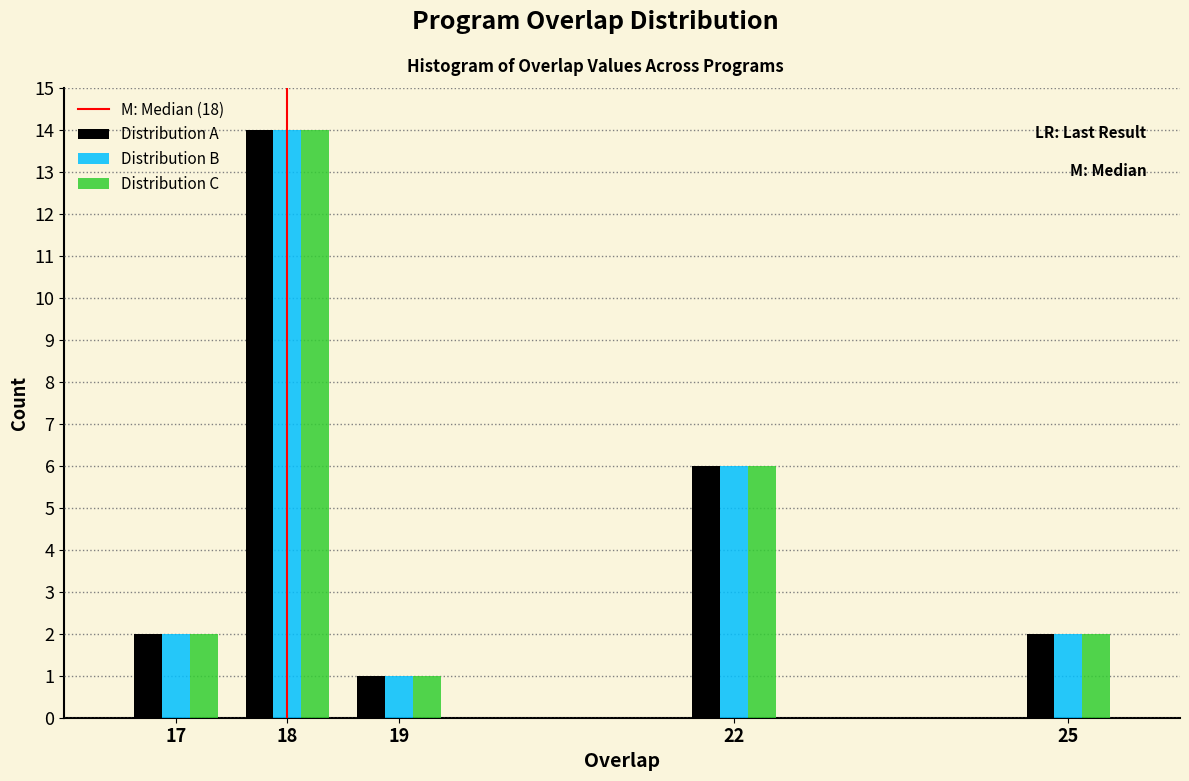

Reading left to right, extract all data points from this chart.

Distribution A: 2	14	1	6	2
Distribution B: 2	14	1	6	2
Distribution C: 2	14	1	6	2